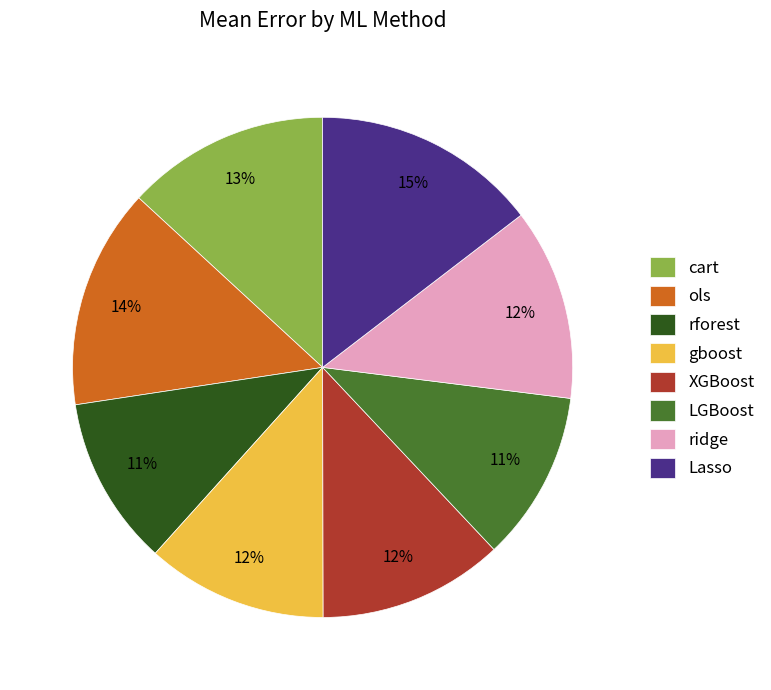

To the nearest percent, what is the difference between the ridge and rforest slice percentages?

1%